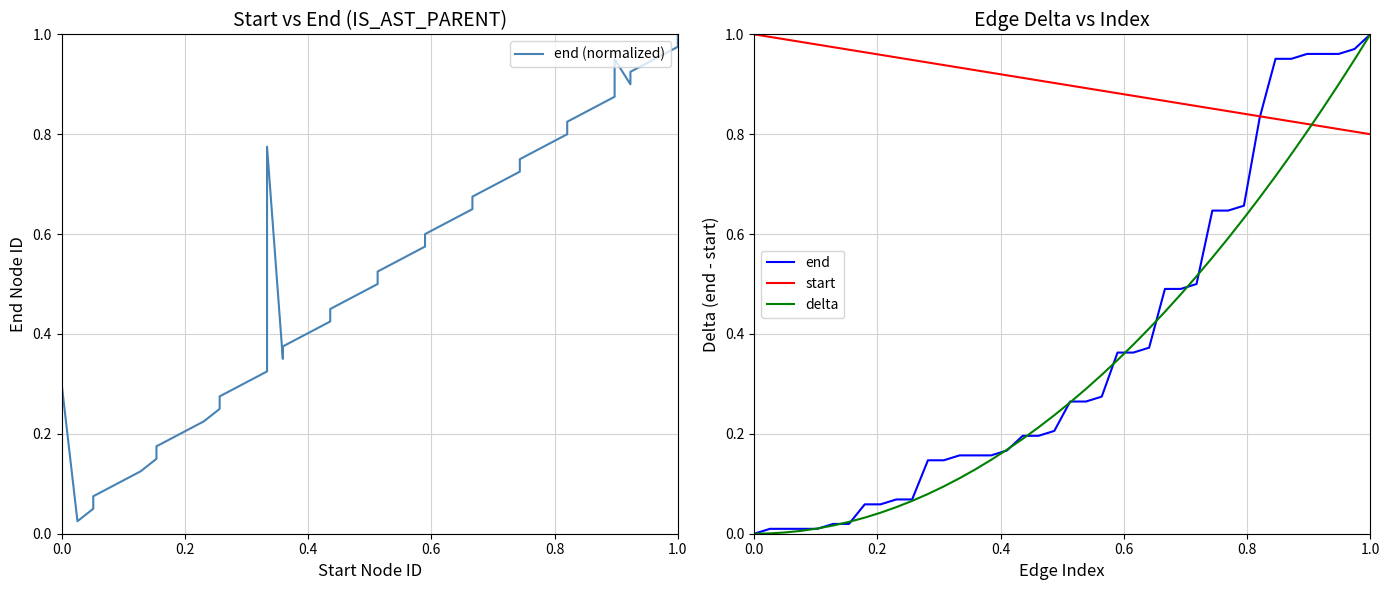

Does the chart display data point markers on the line(s)?

No